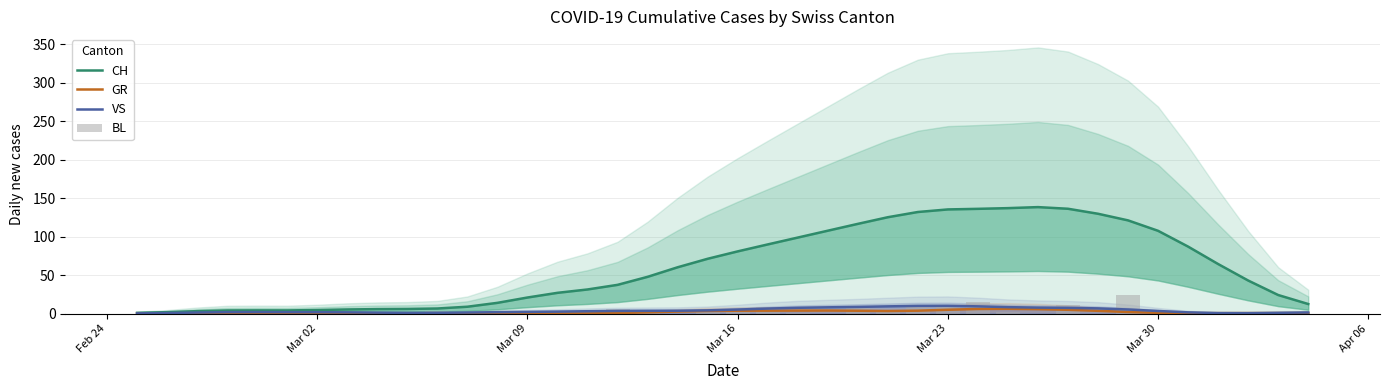

Is it true that GR equals 0.6 at Mar 30?

False